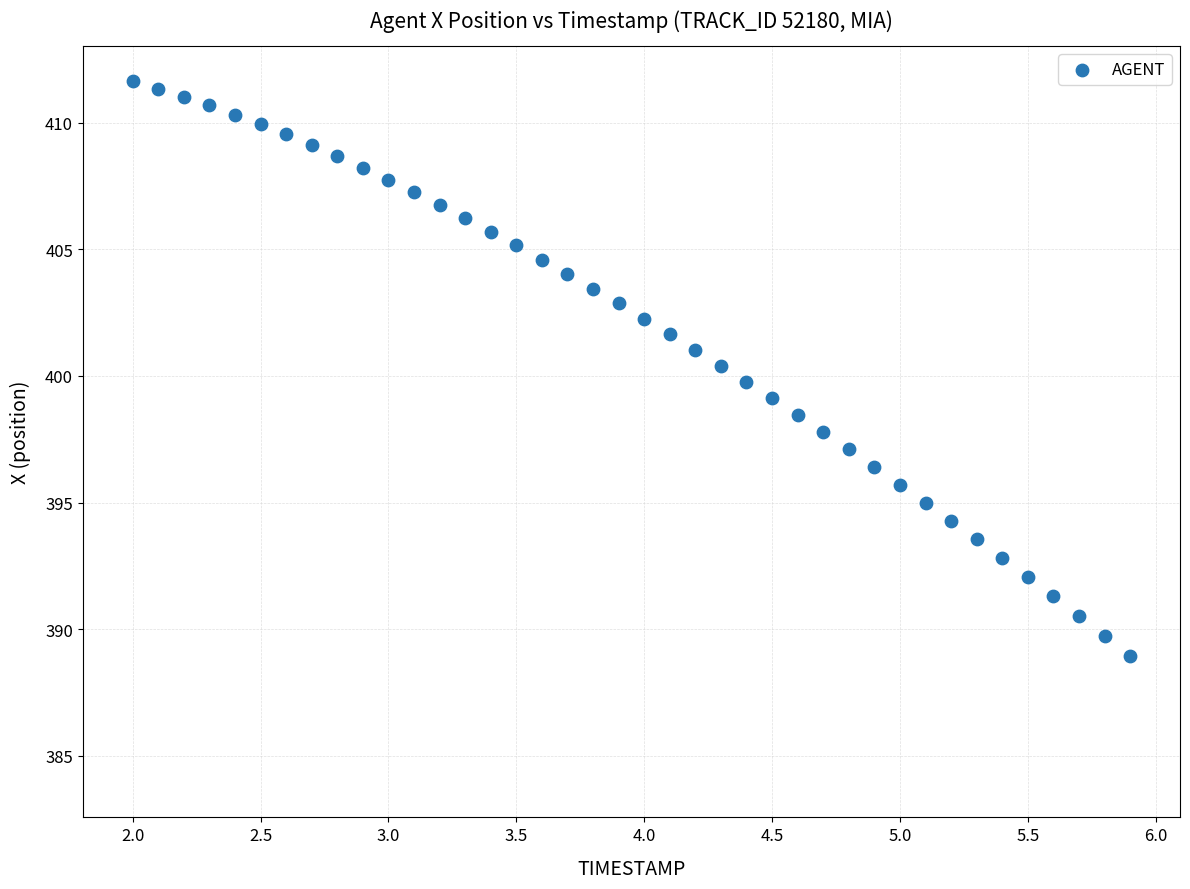

What is the range of Y values (max minus min)?

22.7